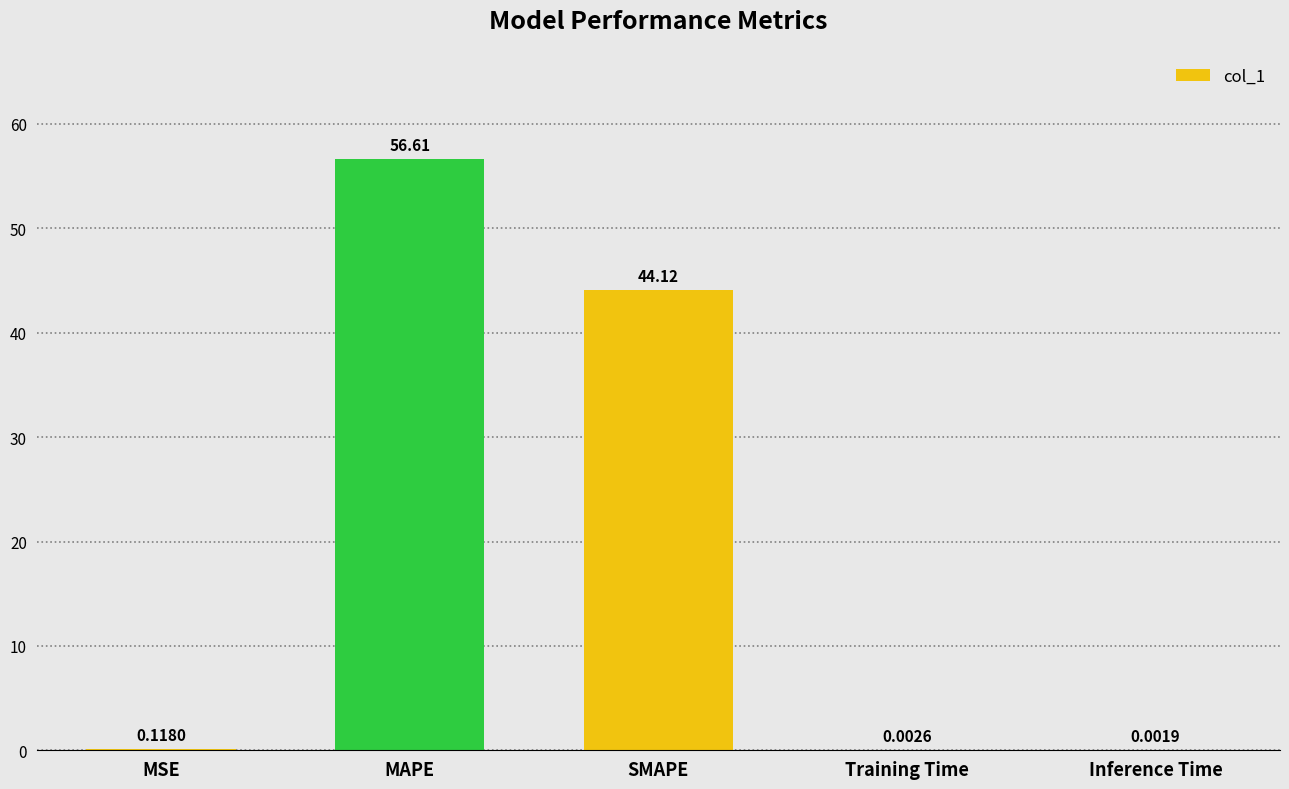

At which label is the value closest to 28?

SMAPE